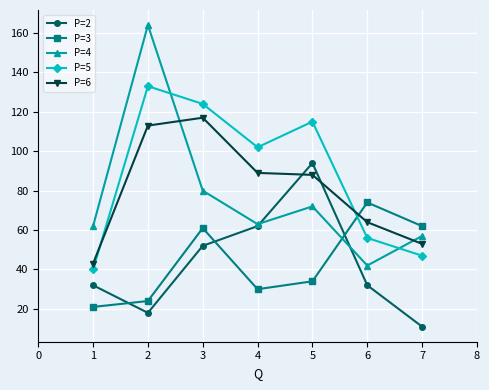

Between 4 and 7, which series saw the biggest shift?

P=5